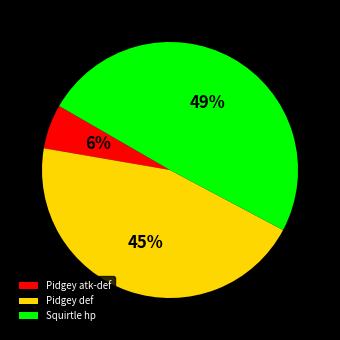

To the nearest percent, what is the average slice percentage?

33%